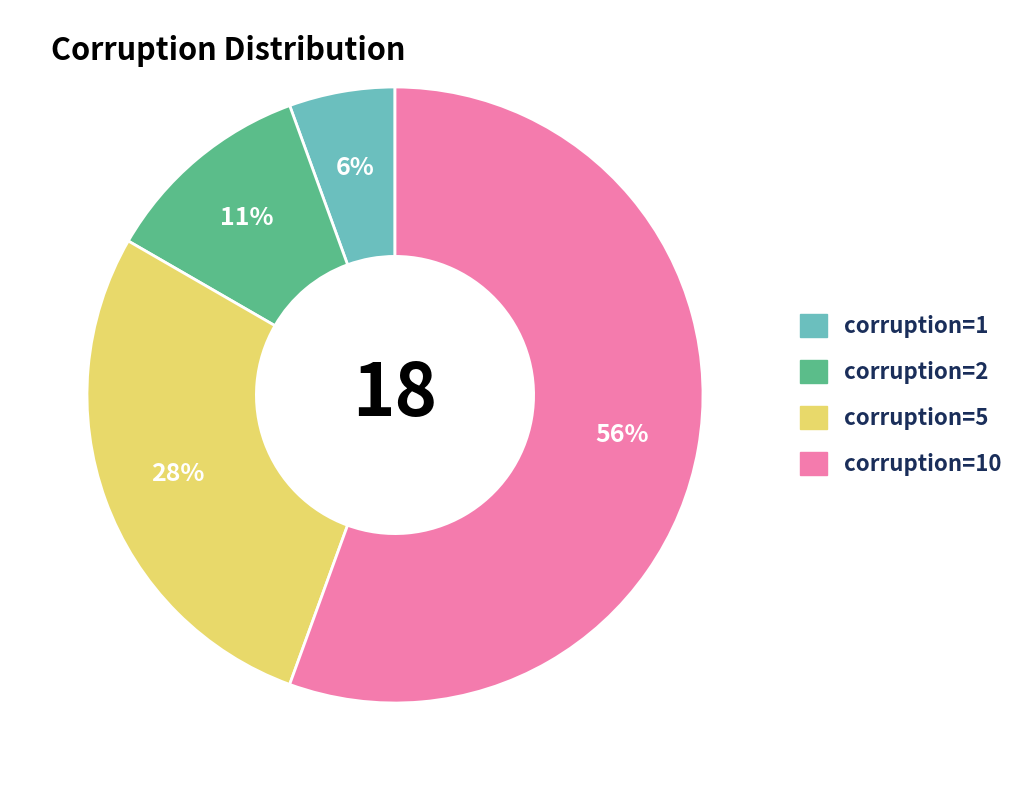

Count the number of slices in the pie.

4